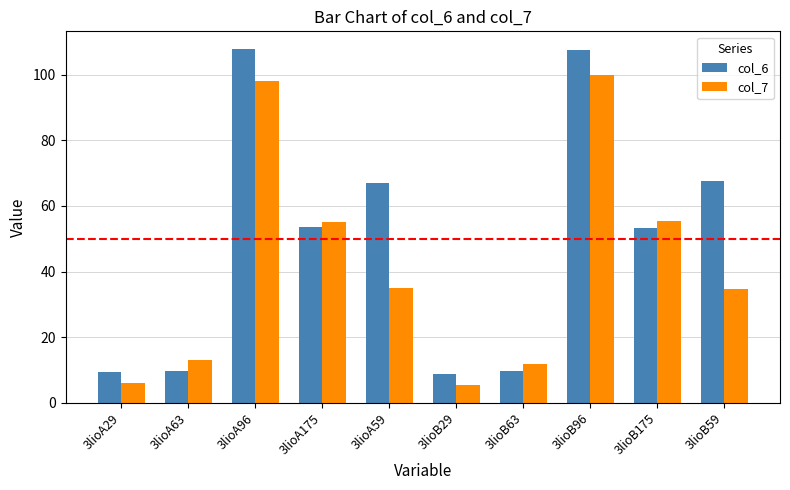

At how many categories does at least one series exceed 35?

6